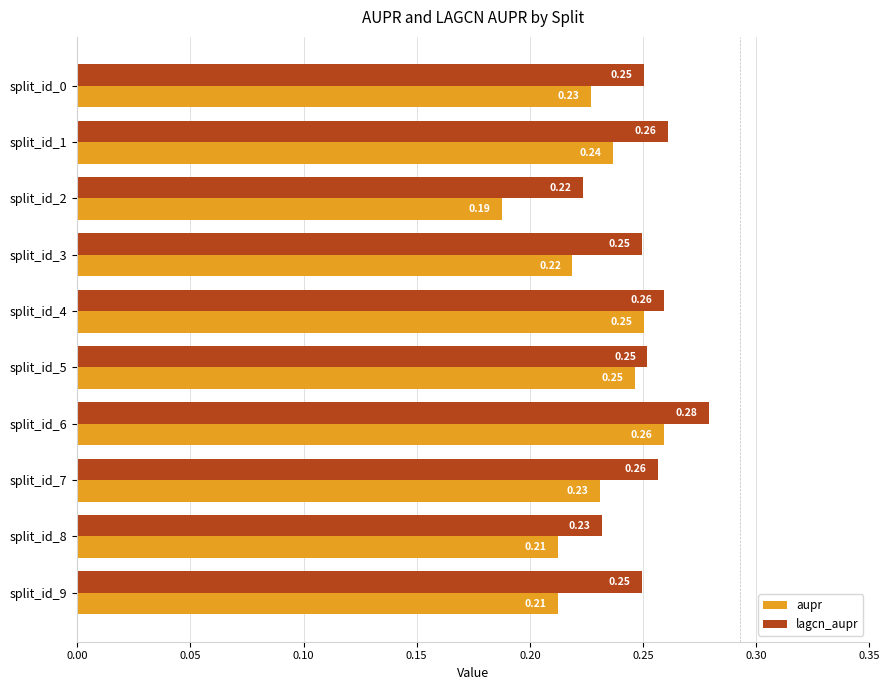

At how many categories does at least one series exceed 0?

10